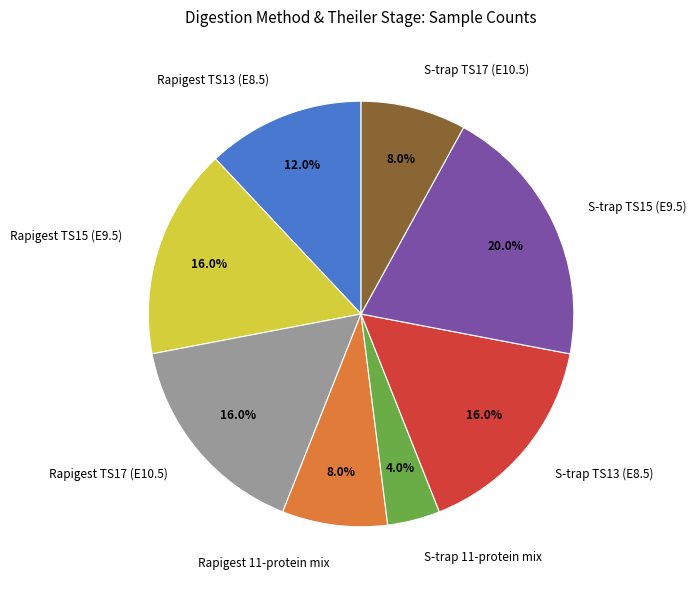

Combined, do S-trap 11-protein mix and Rapigest TS17 (E10.5) account for over 50%?

No